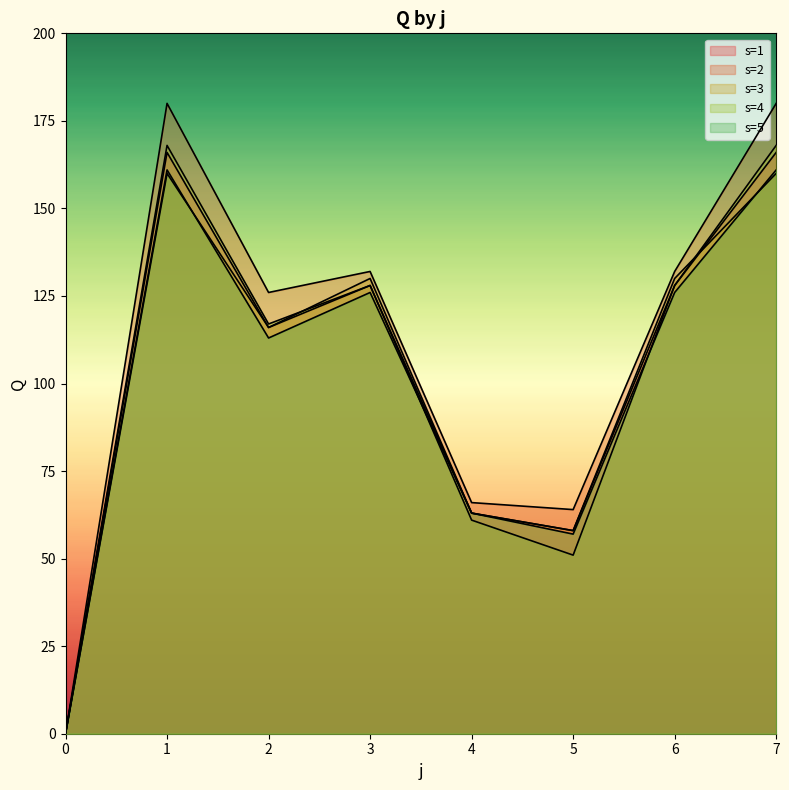

Which series has the largest total across all categories?

s=2